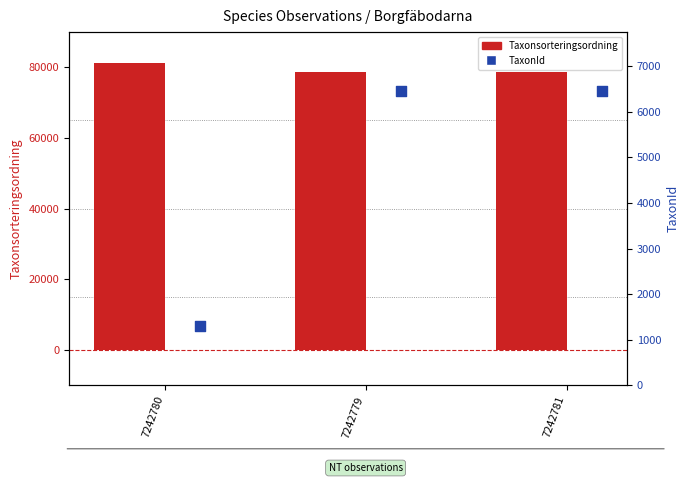

What is the total value across all series at 7242780?

82548